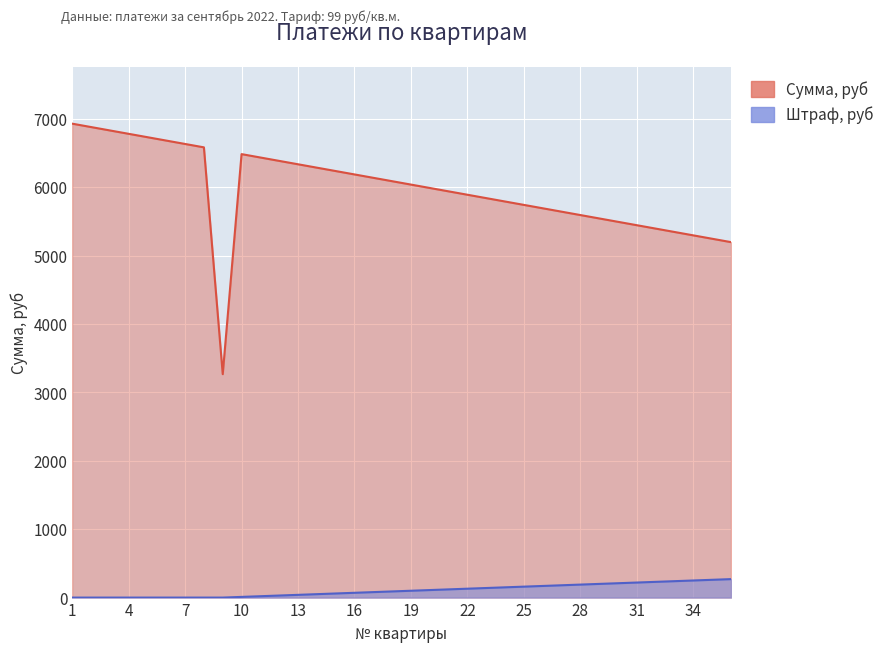

Rank the series by their average value, from highest to lowest.

Сумма, руб, Штраф, руб